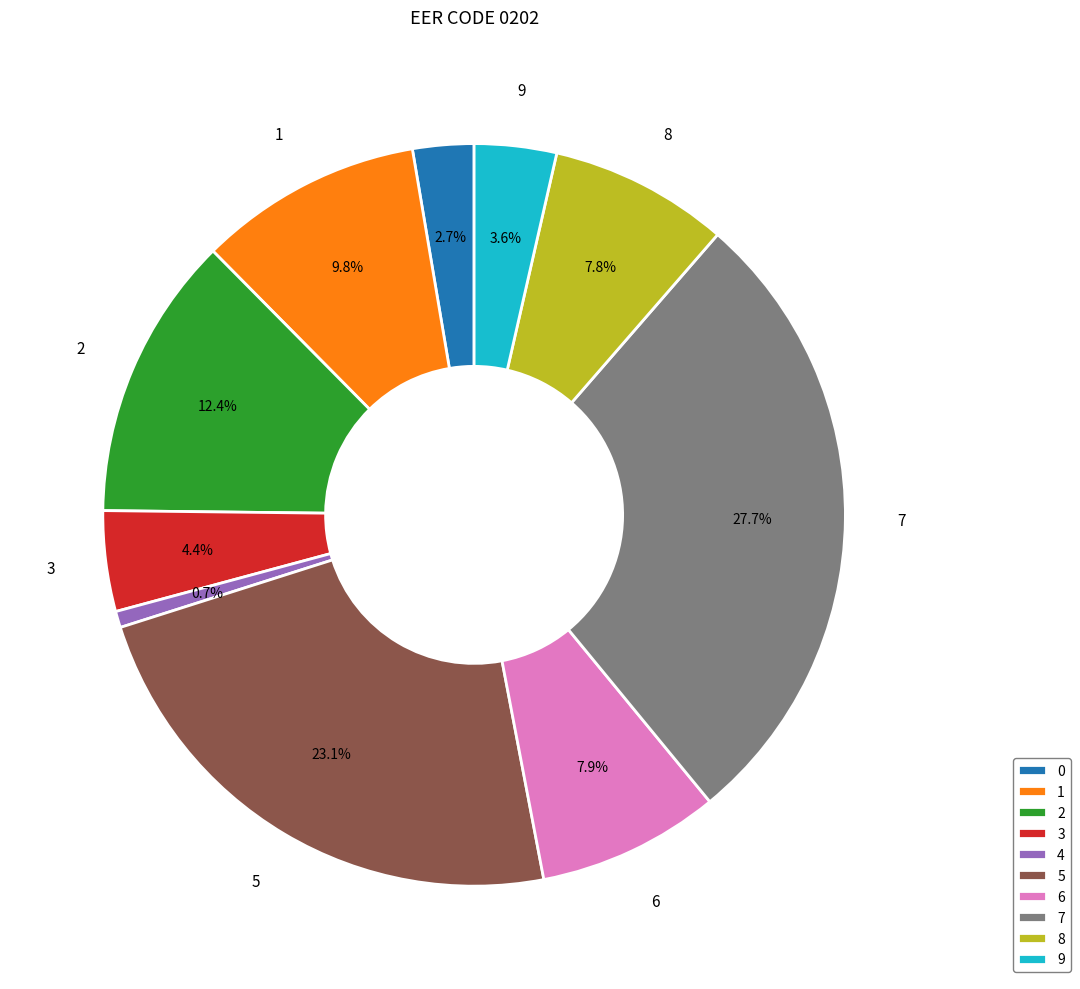

To the nearest percent, what portion does 7 represent?

28%